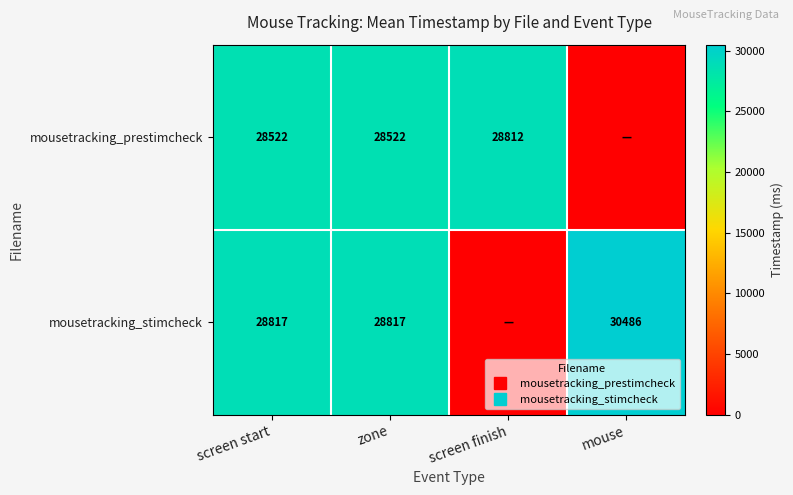

List the series in order of their peak value, highest first.

mousetracking_stimcheck, mousetracking_prestimcheck